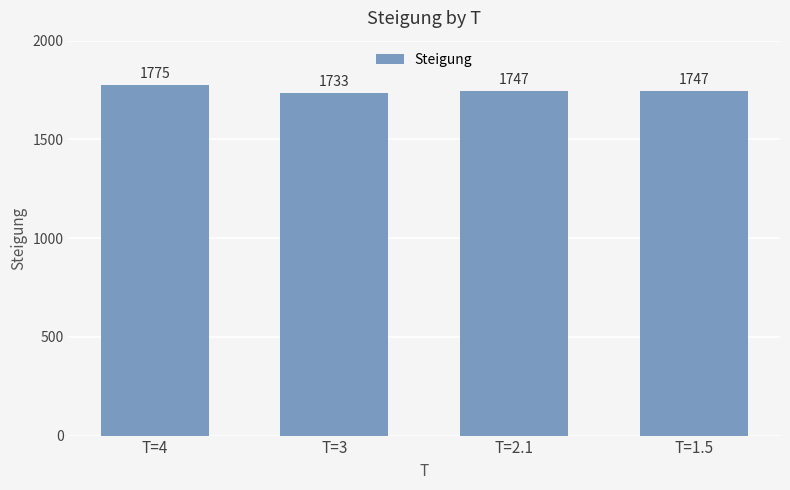

At which label does the data first exceed 1747?

T=4